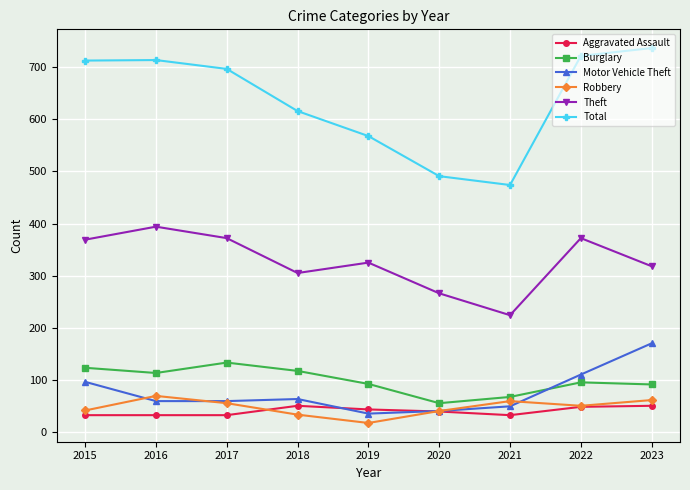

What are all the series names shown in the legend?

Aggravated Assault, Burglary, Motor Vehicle Theft, Robbery, Theft, Total